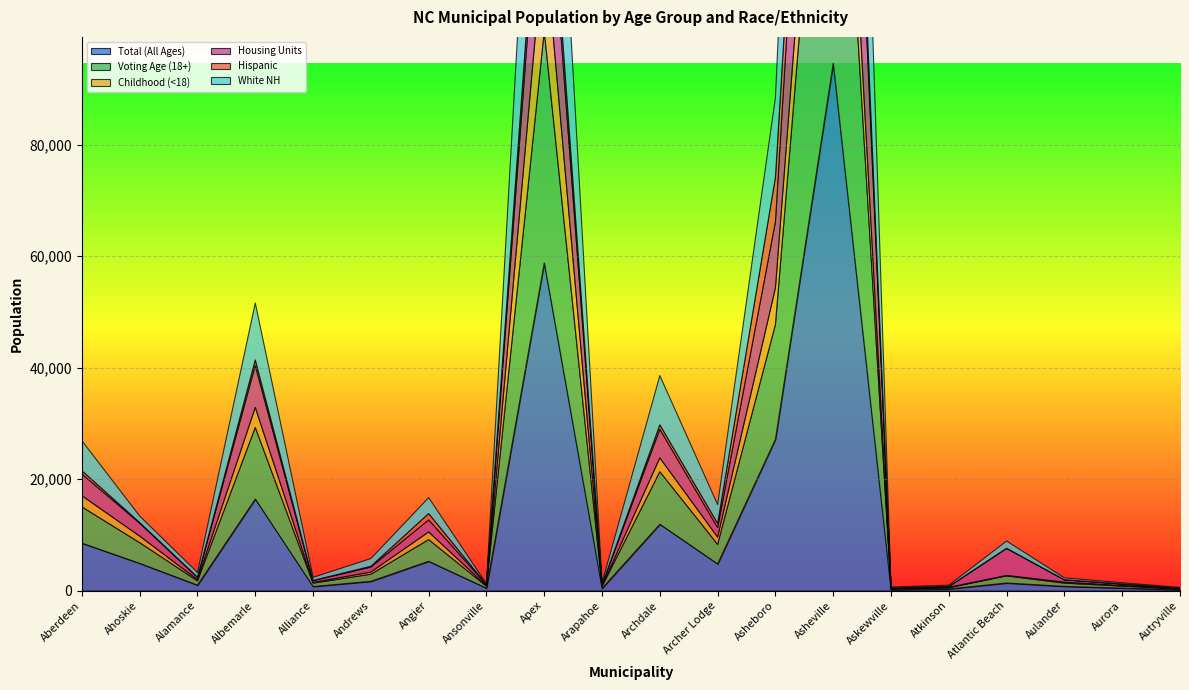

At how many categories does at least one series exceed 28108?

2